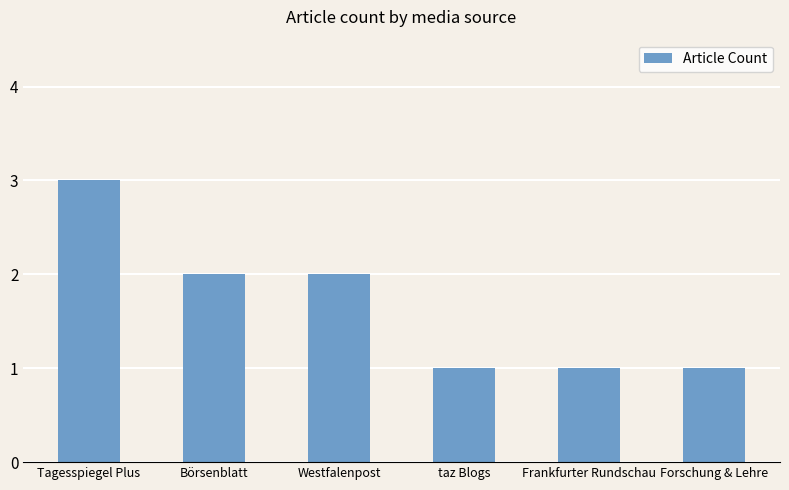

What is the label of the 6th bar from the left?

Forschung & Lehre